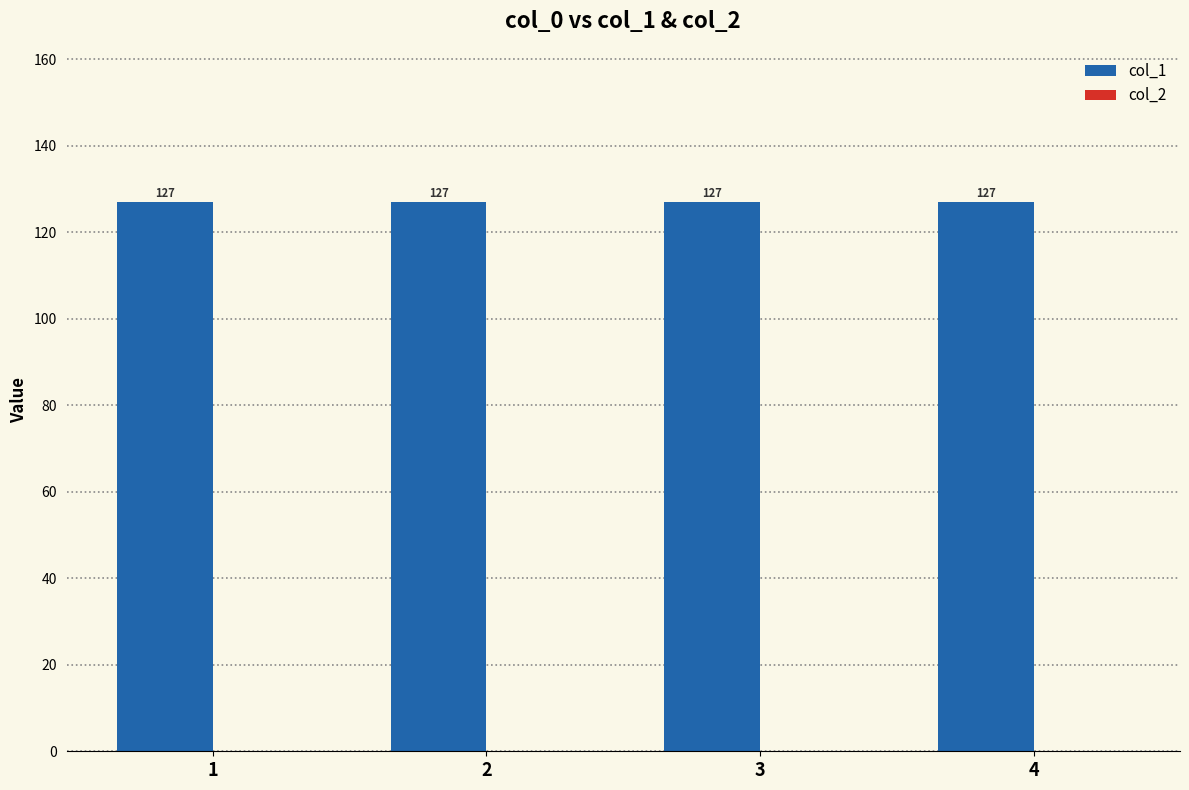

Reading left to right, what are all the values shown in this chart?

col_1: 1=127	2=127	3=127	4=127
col_2: 1=0	2=0	3=0	4=0